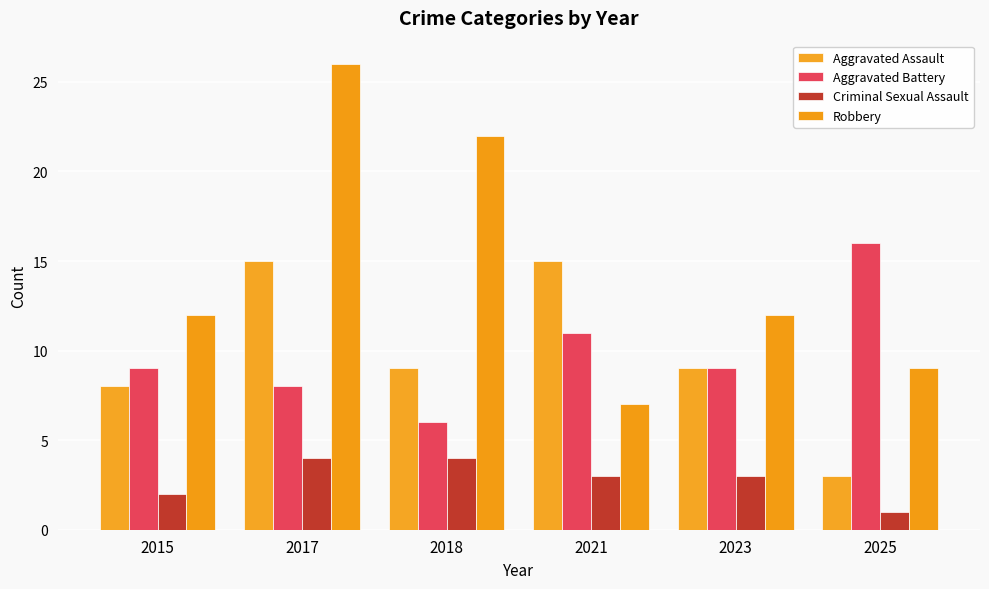

Does the chart contain any negative values?

No